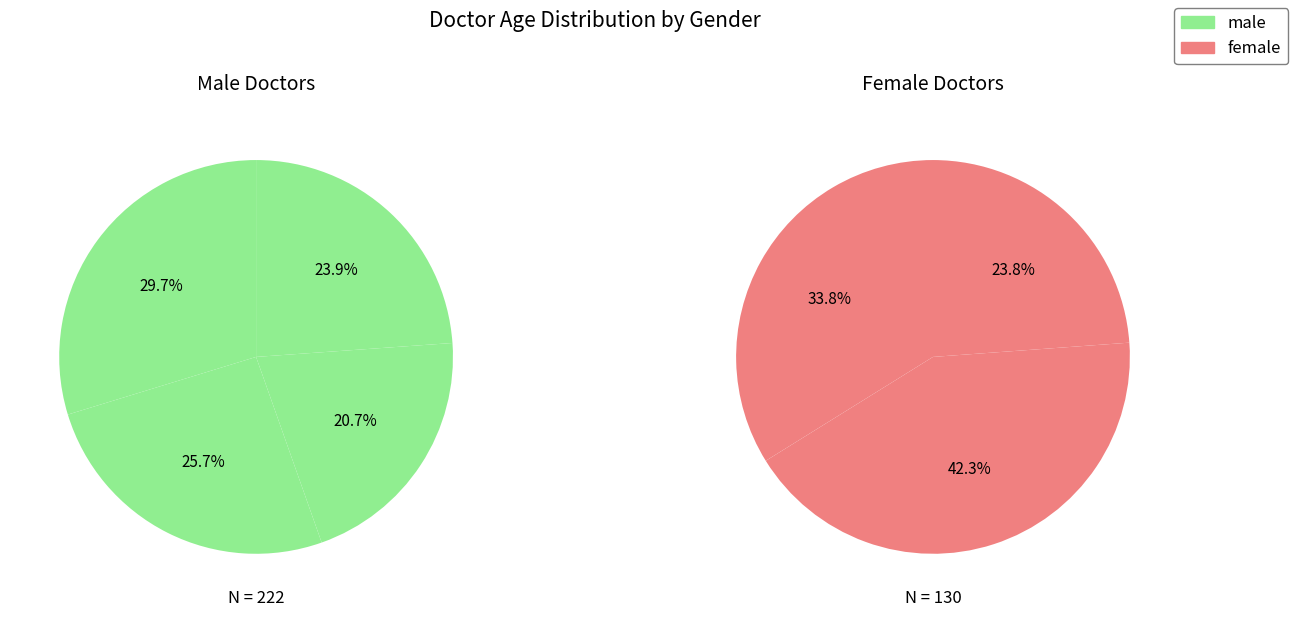

Is it true that 徐适航 is 22% of the pie?

False